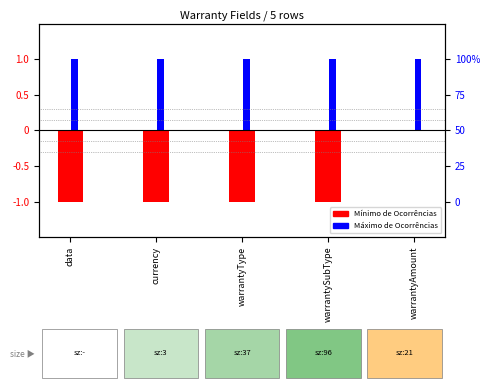

Which category has the lowest value across all series?

data